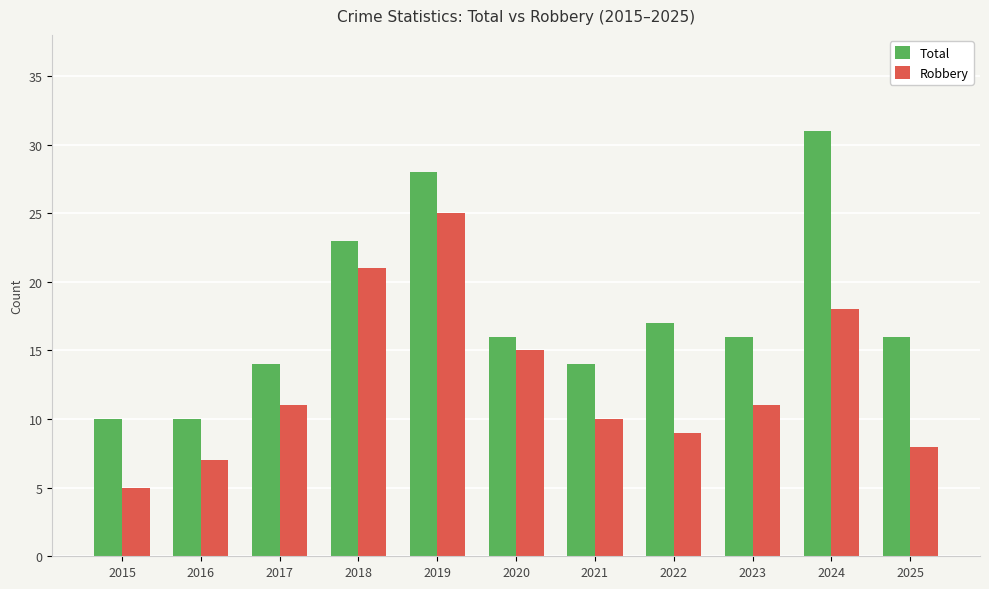

Reading left to right, transcribe all the data shown in this chart.

Total: 10	10	14	23	28	16	14	17	16	31	16
Robbery: 5	7	11	21	25	15	10	9	11	18	8